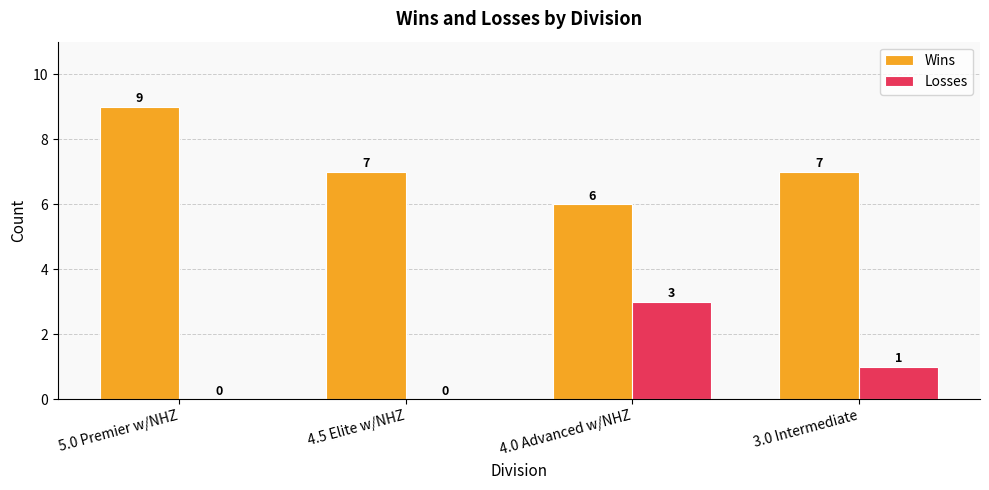

What is the sum of the Losses values at 4.0 Advanced w/NHZ and 4.5 Elite w/NHZ?

3